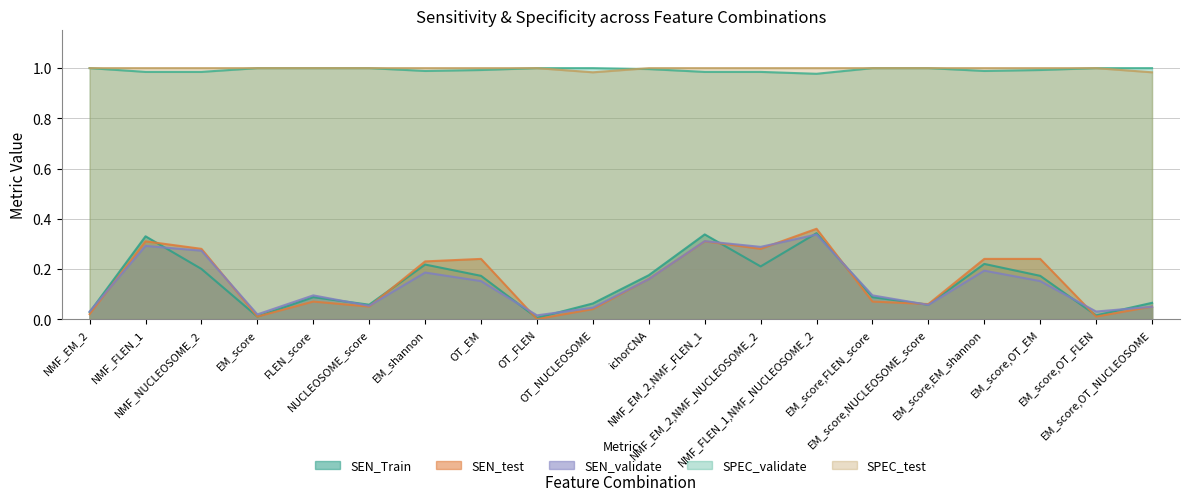

What is the spread (max minus min) of values at OT_NUCLEOSOME?

1.0